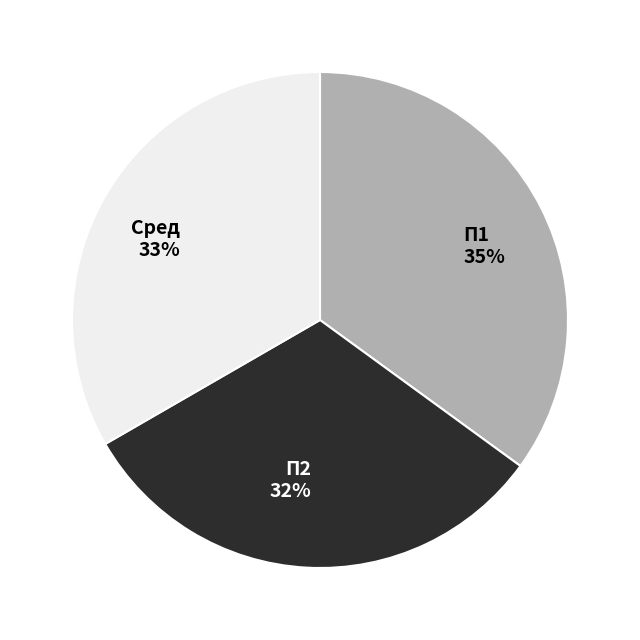

How many segments does this pie chart have?

3